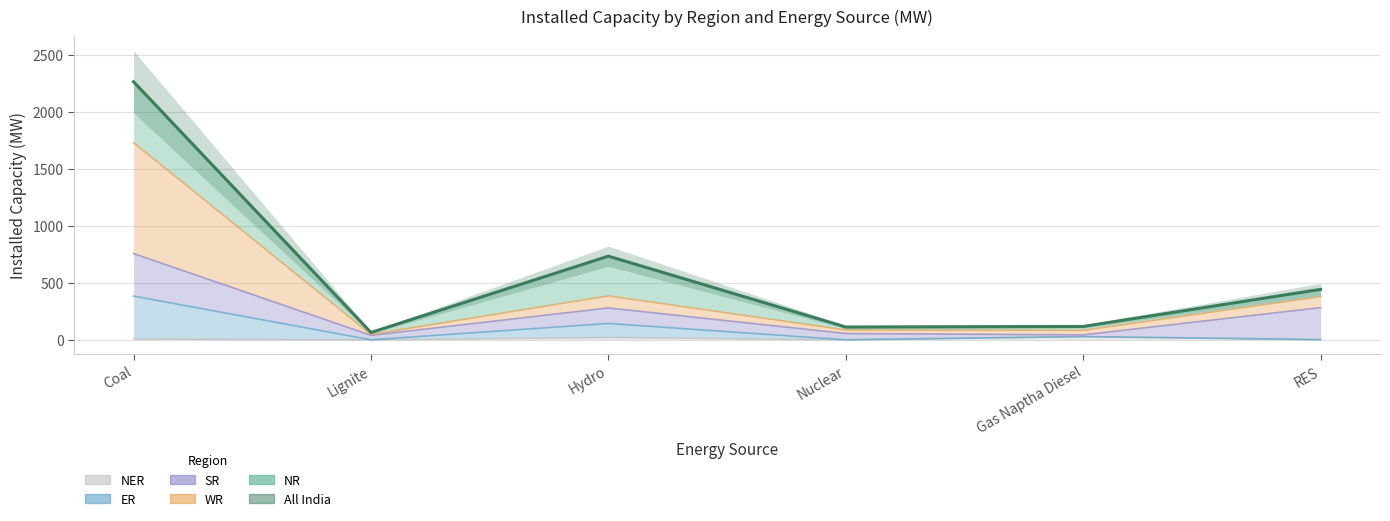

True or false: the data shows 84 at Lignite.

False